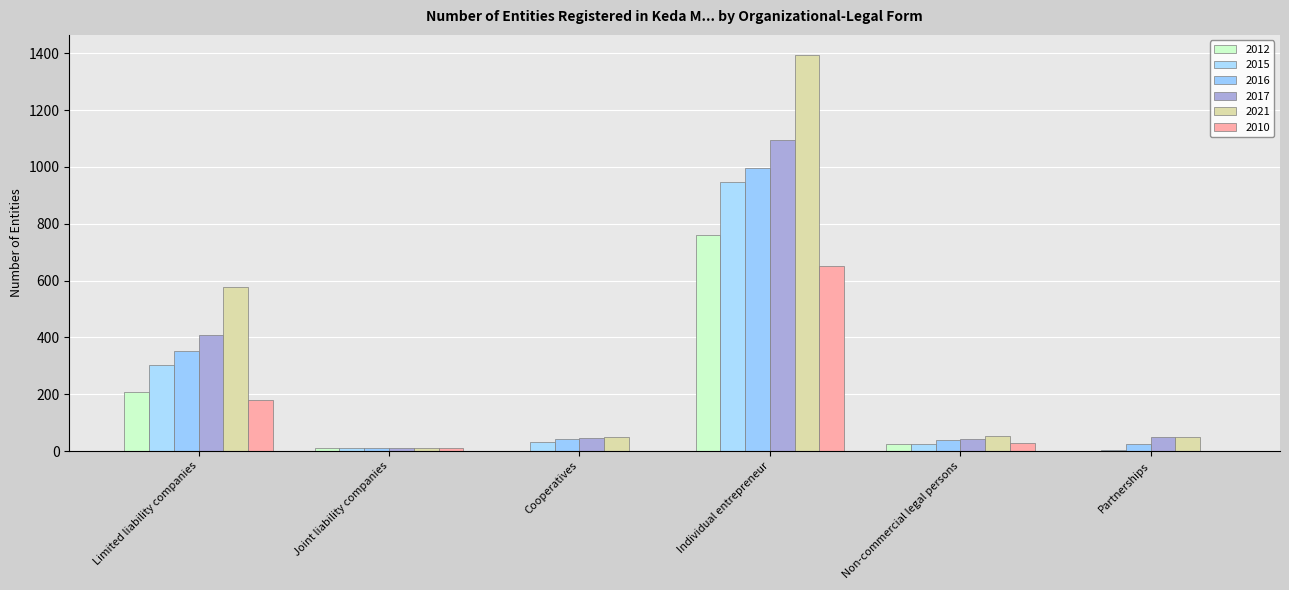

The 2010 series shows 10 at Joint liability companies. True or false?

True